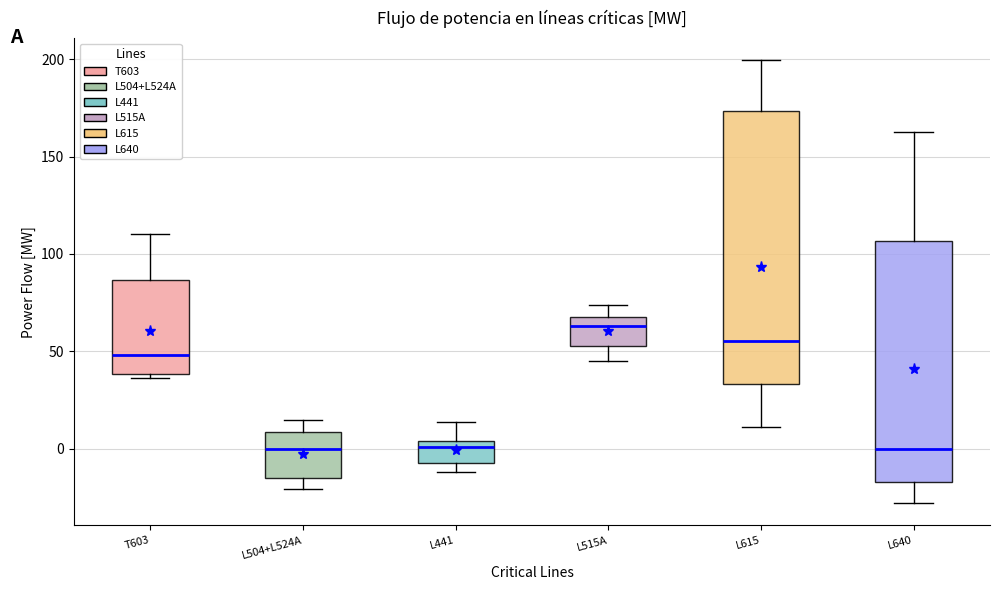

Where is the lower edge of the box for L515A on the y-axis? The values are not printed on the chart, so give them approximately, as read against the axis.

55